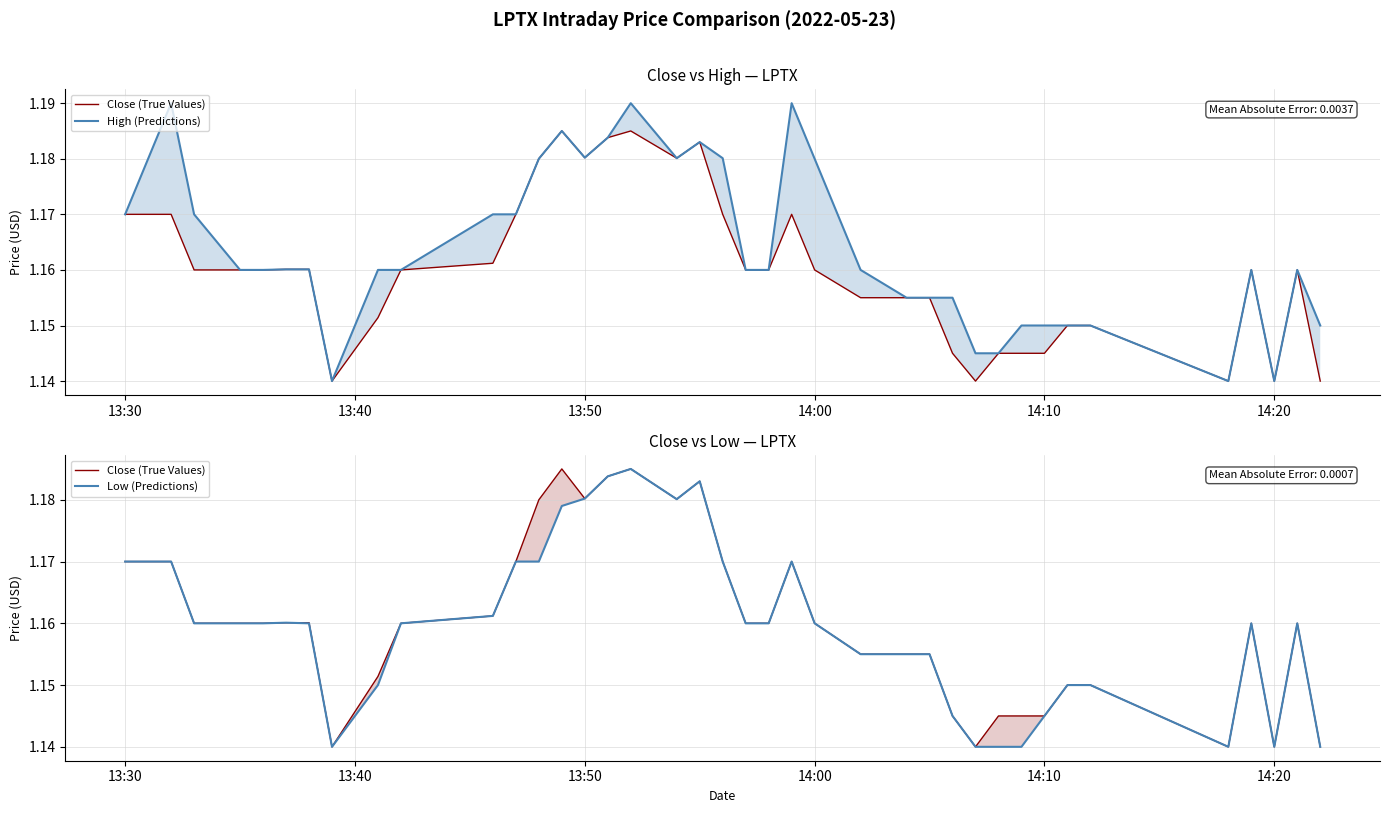

Rank the series by their maximum value, from lowest to highest.

Close (True Values), Low (Predictions), High (Predictions)